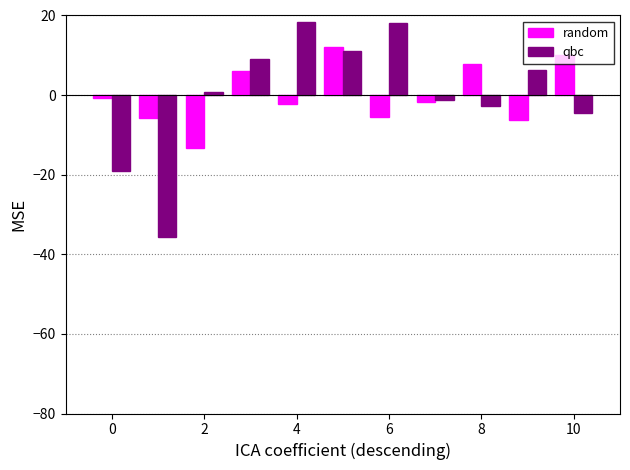

What is the highest value of the qbc series?

18.4